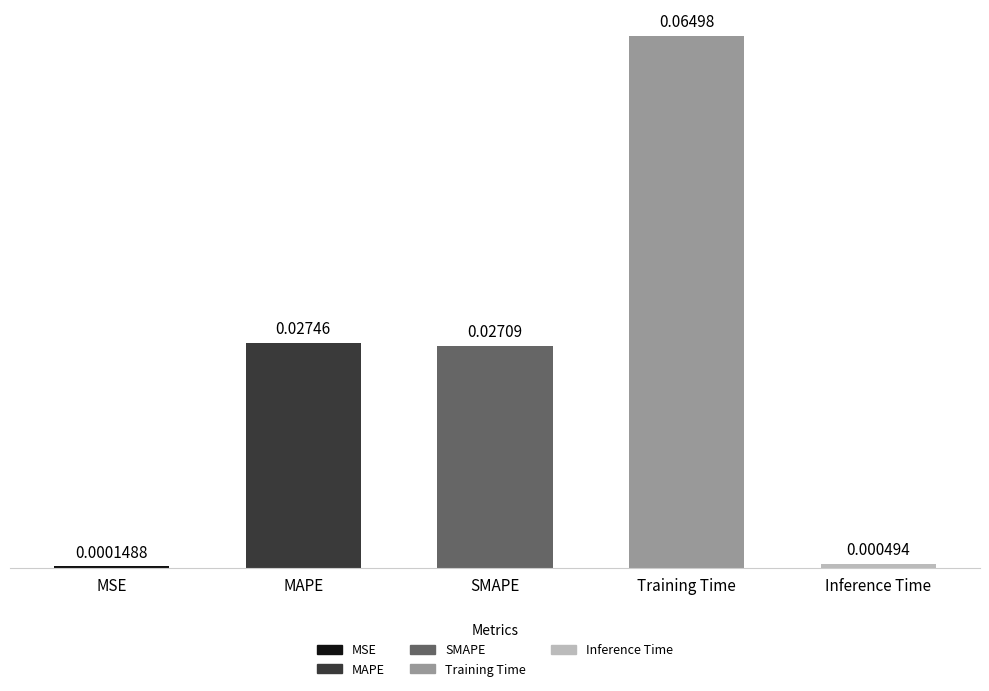

Which has a higher value, MSE or SMAPE?

SMAPE